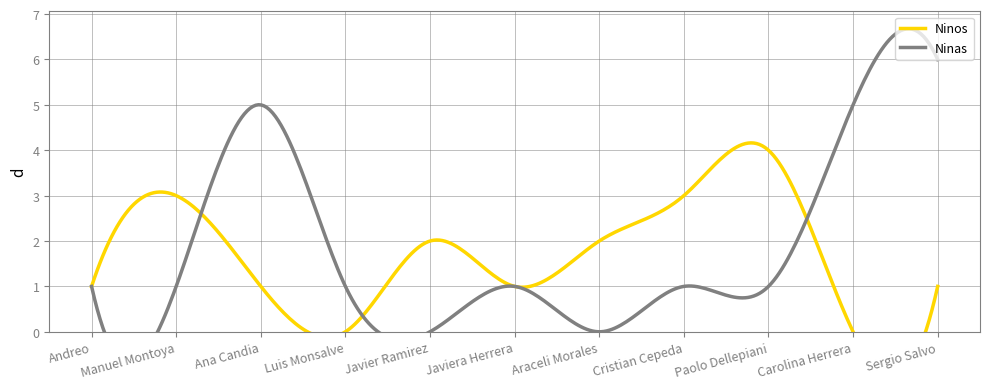

How many lines are shown in the chart?

2